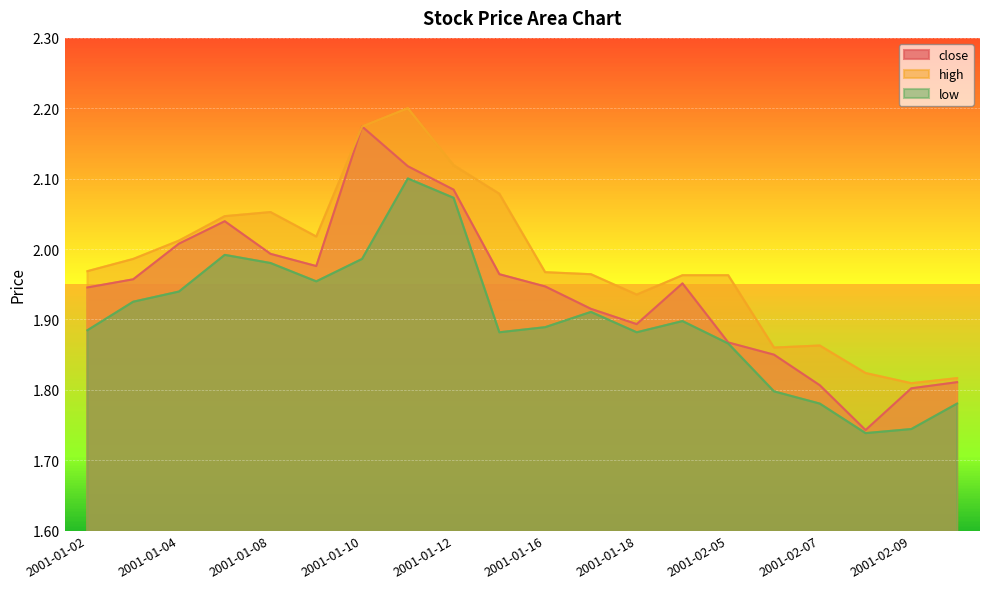

Reading left to right, transcribe all the data shown in this chart.

close: 1.9	2.0	2.0	2.0	2.0	2.0	2.2	2.1	2.1	2.0	1.9	1.9	1.9	2.0	1.9	1.8	1.8	1.7	1.8	1.8
high: 2.0	2.0	2.0	2.0	2.1	2.0	2.2	2.2	2.1	2.1	2.0	2.0	1.9	2.0	2.0	1.9	1.9	1.8	1.8	1.8
low: 1.9	1.9	1.9	2.0	2.0	2.0	2.0	2.1	2.1	1.9	1.9	1.9	1.9	1.9	1.9	1.8	1.8	1.7	1.7	1.8